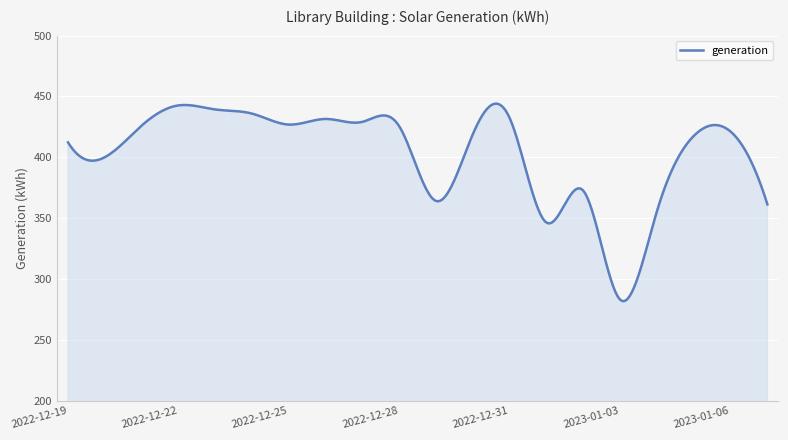

What is the greatest value displayed?

444.1